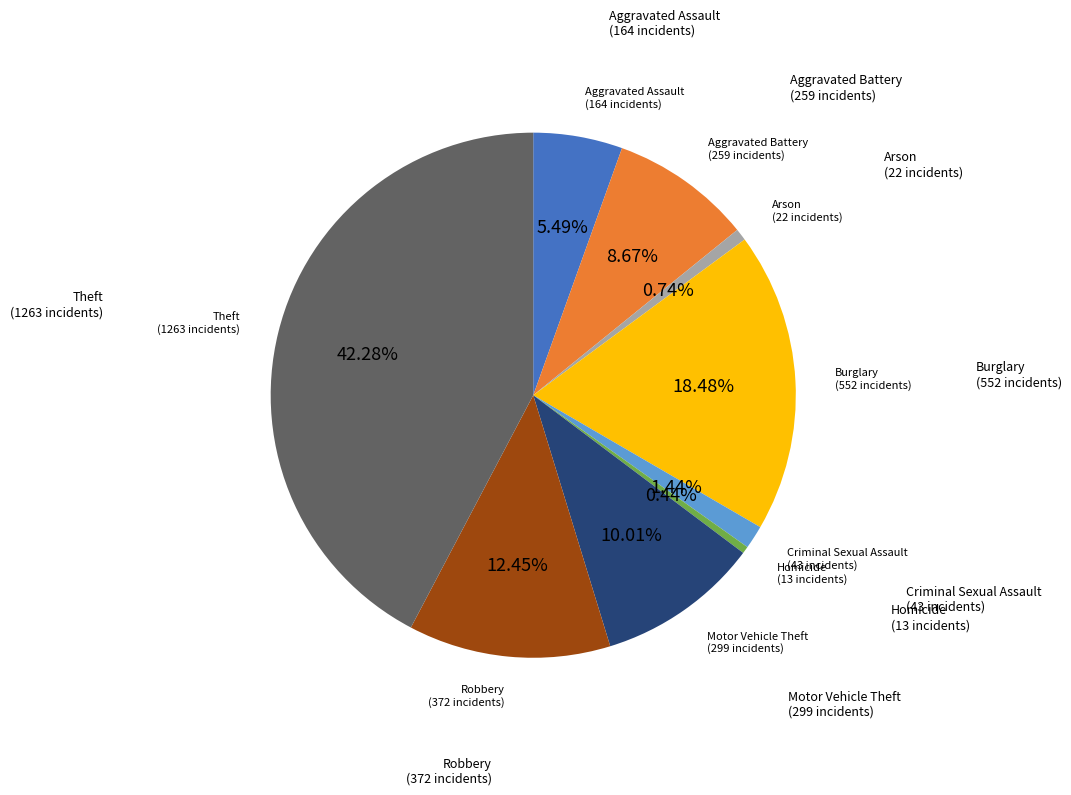

Is there a majority slice in this chart?

No